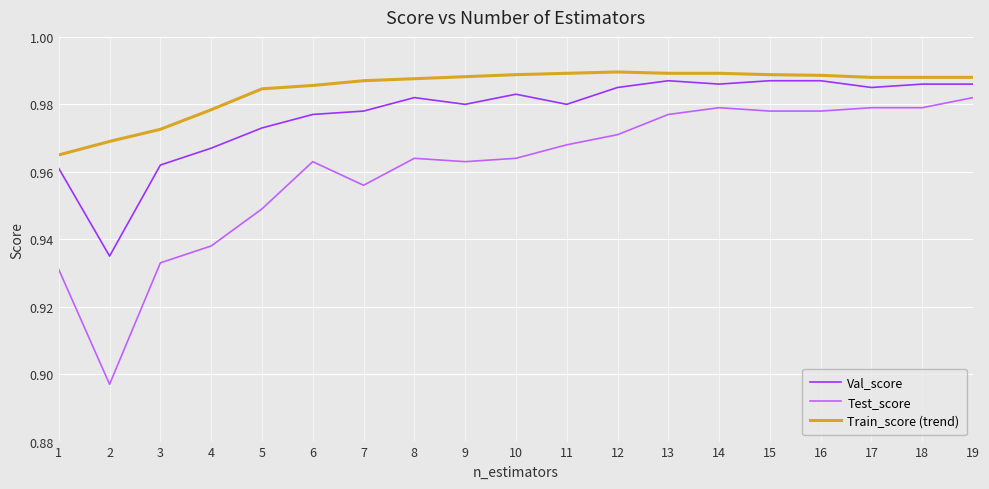

Is it true that Train_score (trend) equals 0.4 at 11?

False